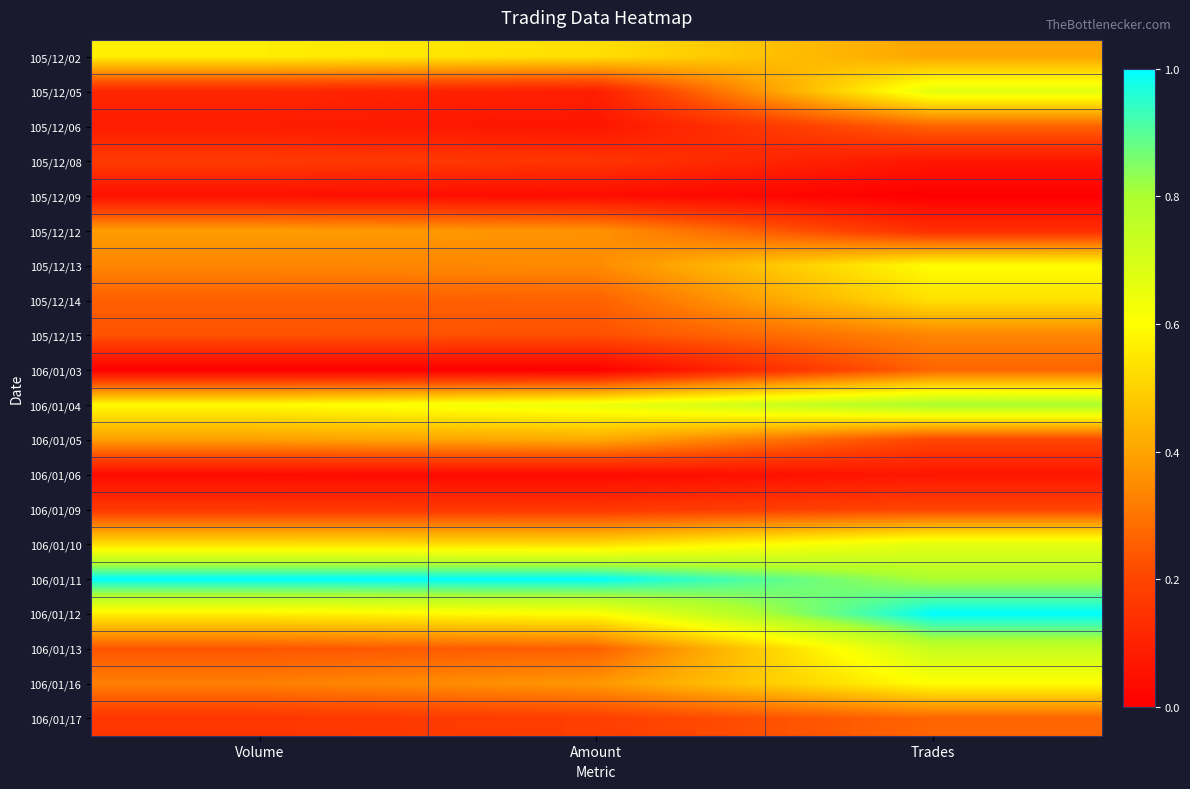

Rank the series at Amount from highest to lowest value.

106/01/11, 106/01/04, 106/01/12, 105/12/02, 106/01/10, 106/01/05, 106/01/16, 105/12/12, 105/12/13, 105/12/14, 106/01/13, 105/12/15, 106/01/17, 106/01/09, 105/12/08, 105/12/05, 105/12/06, 105/12/09, 106/01/06, 106/01/03